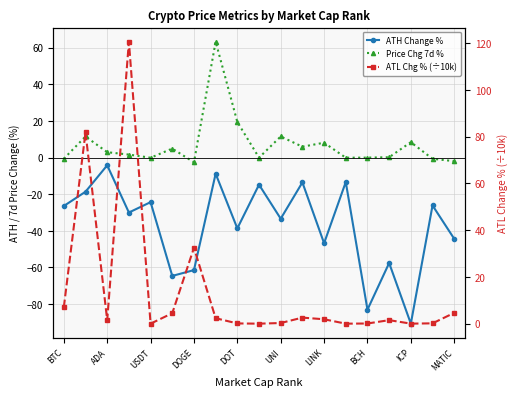

How many data points in ATH Change % are above -29?

9